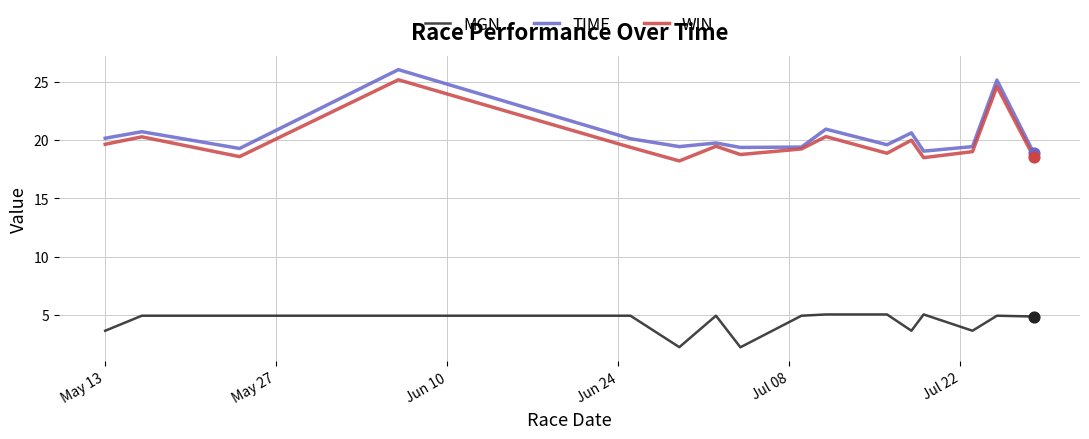

What is the lowest value of the MGN series?

2.2